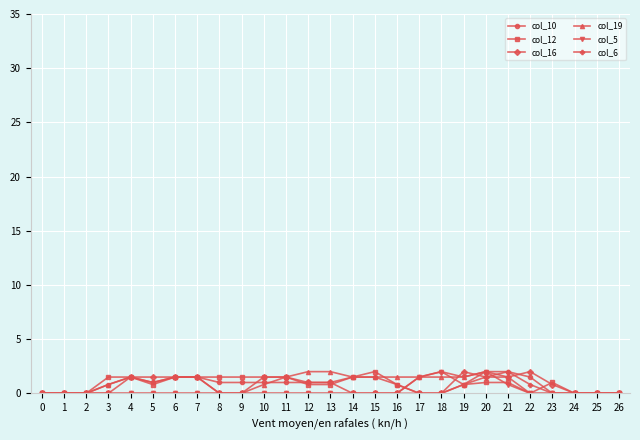

Reading left to right, what are all the values shown in this chart?

col_10: 0=0.0	1=0.0	2=0.0	3=0.8	4=1.5	5=1.0	6=1.5	7=1.5	8=1.0	9=1.0	10=1.0	11=1.0	12=1.0	13=1.0	14=1.5	15=1.5	16=0.8	17=0.0	18=0.0	19=0.8	20=2.0	21=2.0	22=1.5	23=0.0	24=0.0	25=0.0	26=0.0
col_12: 0=0.0	1=0.0	2=0.0	3=1.5	4=1.5	5=0.8	6=1.5	7=1.5	8=1.5	9=1.5	10=1.5	11=1.5	12=0.8	13=0.8	14=1.5	15=2.0	16=0.8	17=0.0	18=0.0	19=0.8	20=1.0	21=1.0	22=0.0	23=1.0	24=0.0	25=0.0	26=0.0
col_16: 0=0.0	1=0.0	2=0.0	3=0.0	4=1.5	5=1.5	6=1.5	7=1.5	8=0.0	9=0.0	10=1.5	11=1.5	12=1.0	13=1.0	14=0.0	15=0.0	16=0.0	17=0.0	18=0.0	19=2.0	20=1.5	21=1.5	22=2.0	23=0.8	24=0.0	25=0.0	26=0.0
col_19: 0=0.0	1=0.0	2=0.0	3=0.8	4=1.5	5=1.0	6=1.5	7=1.5	8=0.0	9=0.0	10=0.8	11=1.5	12=2.0	13=2.0	14=1.5	15=1.5	16=1.5	17=1.5	18=1.5	19=1.5	20=2.0	21=1.5	22=0.0	23=0.0	24=0.0	25=0.0	26=0.0
col_5: 0=0.0	1=0.0	2=0.0	3=0.0	4=0.0	5=0.0	6=0.0	7=0.0	8=0.0	9=0.0	10=0.0	11=0.0	12=0.0	13=0.0	14=0.0	15=0.0	16=0.0	17=1.5	18=2.0	19=1.5	20=2.0	21=0.8	22=0.0	23=0.0	24=0.0	25=0.0	26=0.0
col_6: 0=0.0	1=0.0	2=0.0	3=0.0	4=0.0	5=0.0	6=0.0	7=0.0	8=0.0	9=0.0	10=0.0	11=0.0	12=0.0	13=0.0	14=0.0	15=0.0	16=0.0	17=1.5	18=2.0	19=0.8	20=1.5	21=2.0	22=0.8	23=0.0	24=0.0	25=0.0	26=0.0